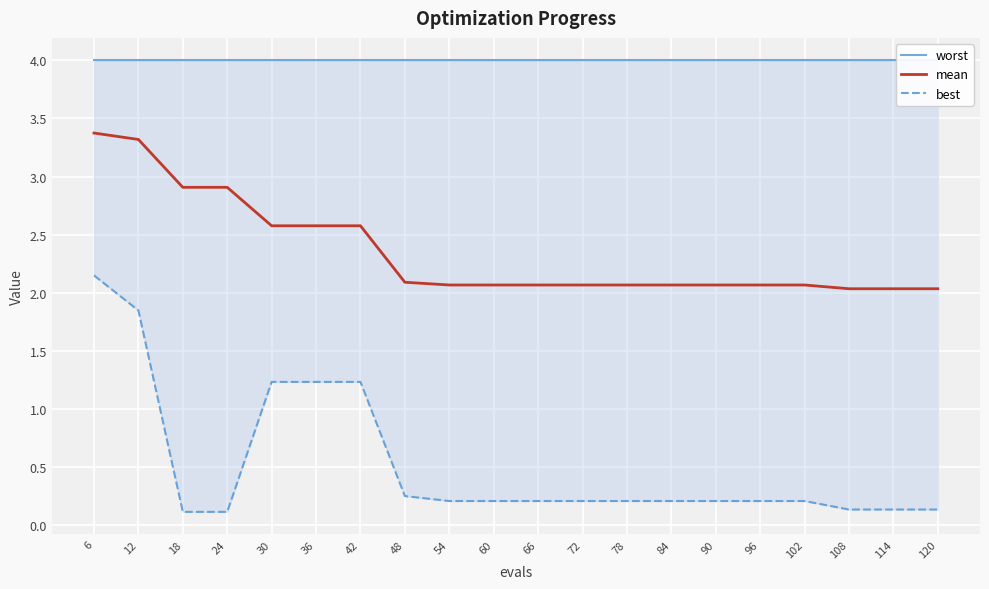

What is the value of the best point at the 19th from the left?

0.1